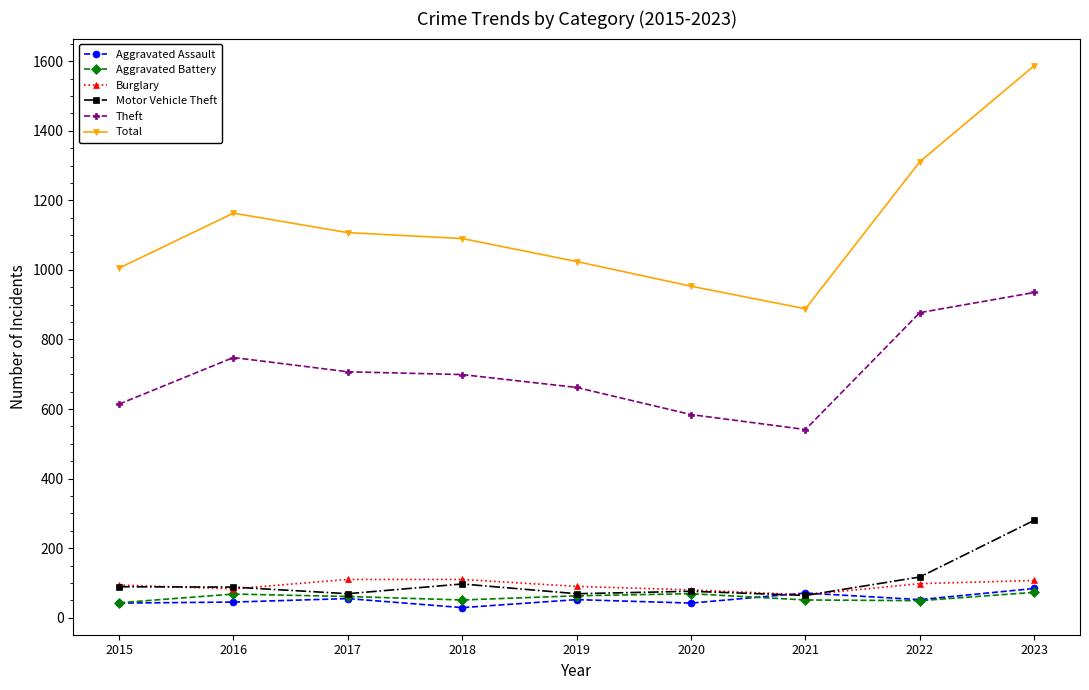

Which series has the largest range (max minus min)?

Total